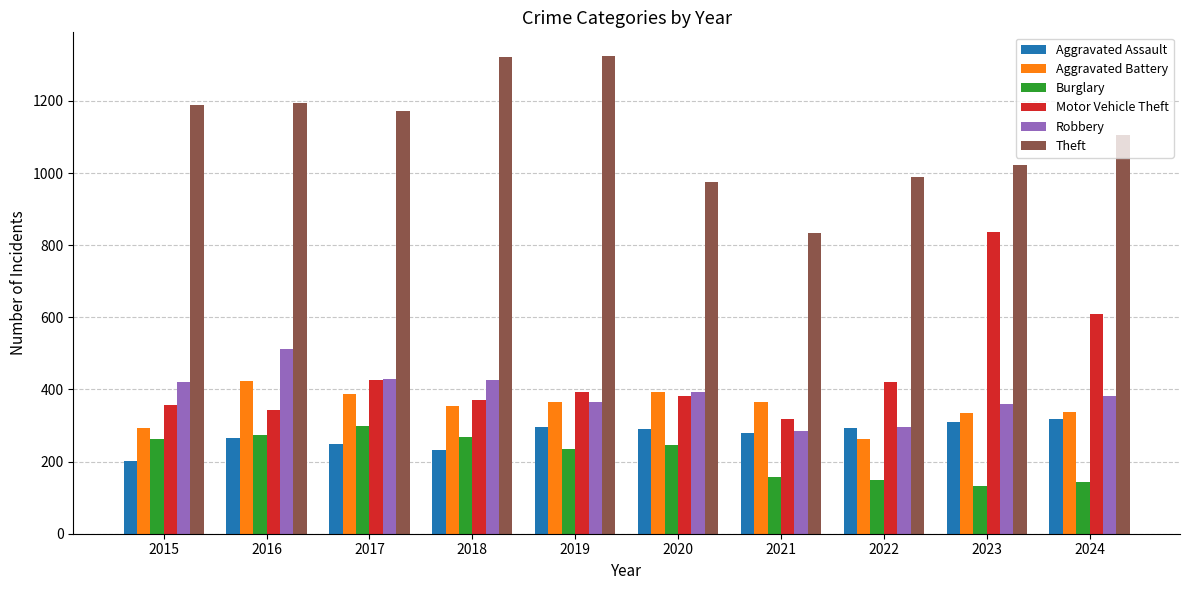

Is it true that Burglary equals 157 at 2021?

True